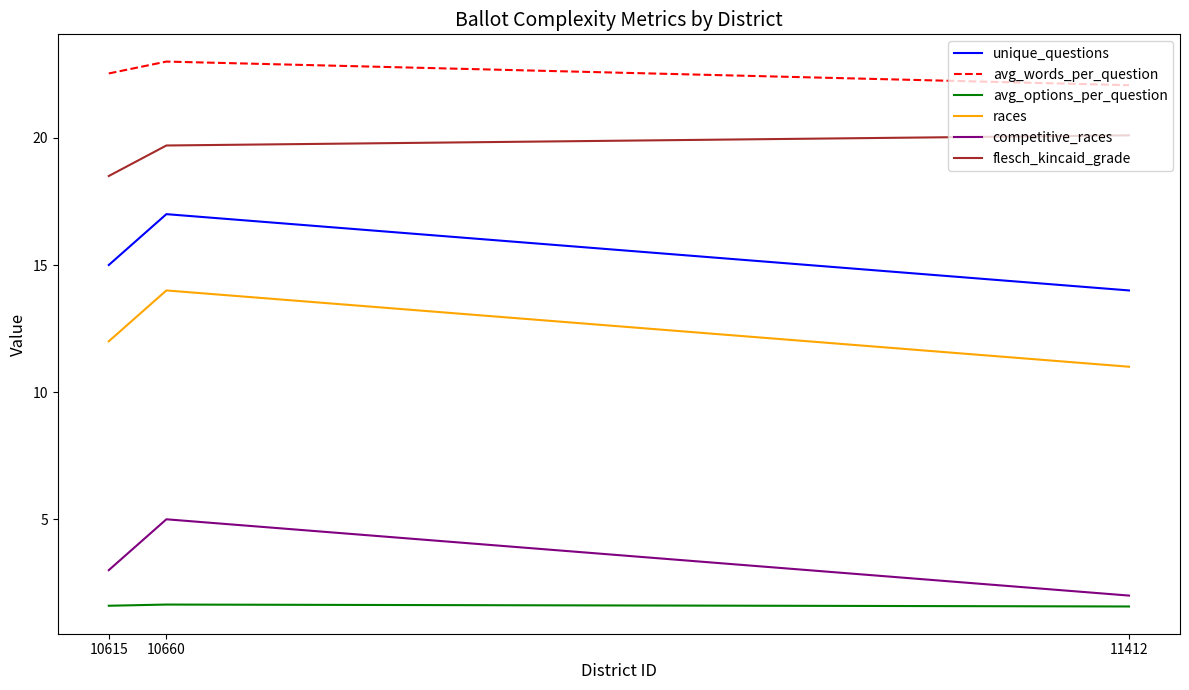

Which category has the highest value in the races series?

10660